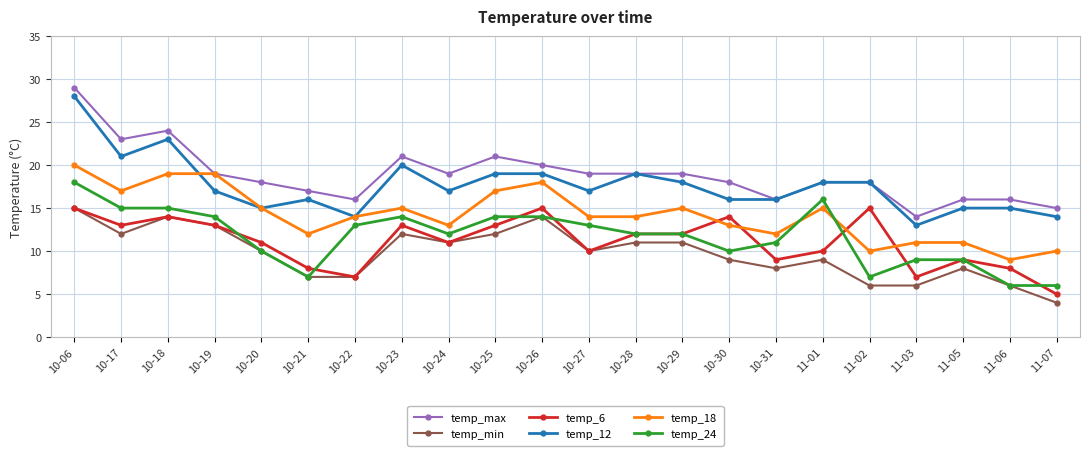

What is the difference between the highest and lowest values at 10-27?

9